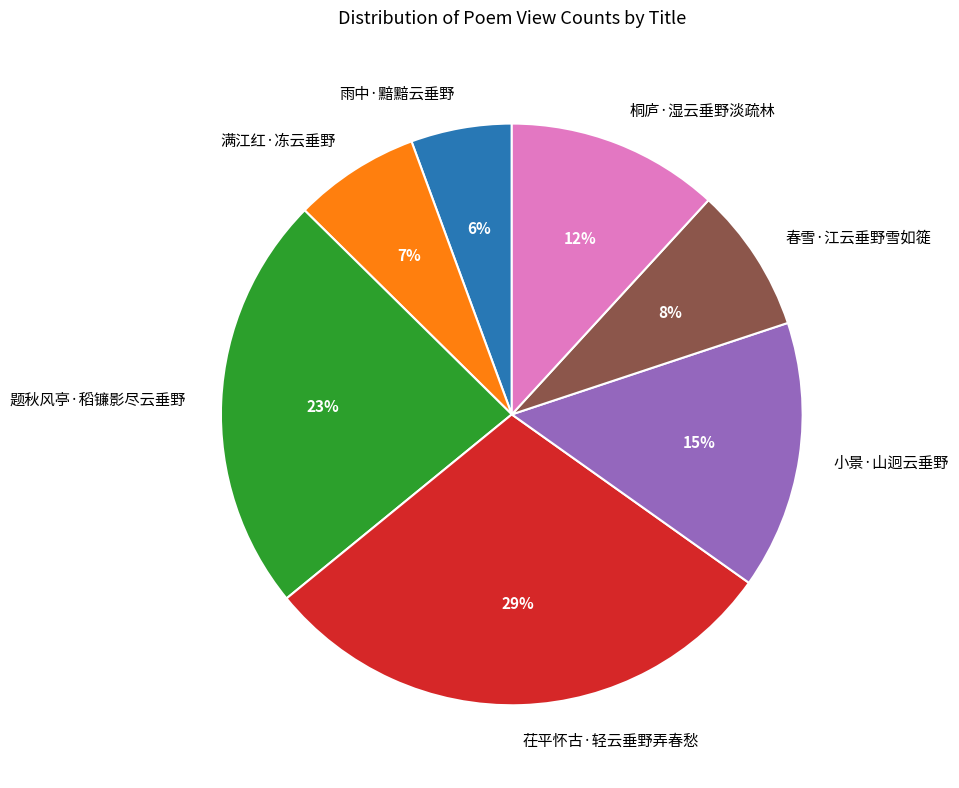

Does any single category account for the majority?

No